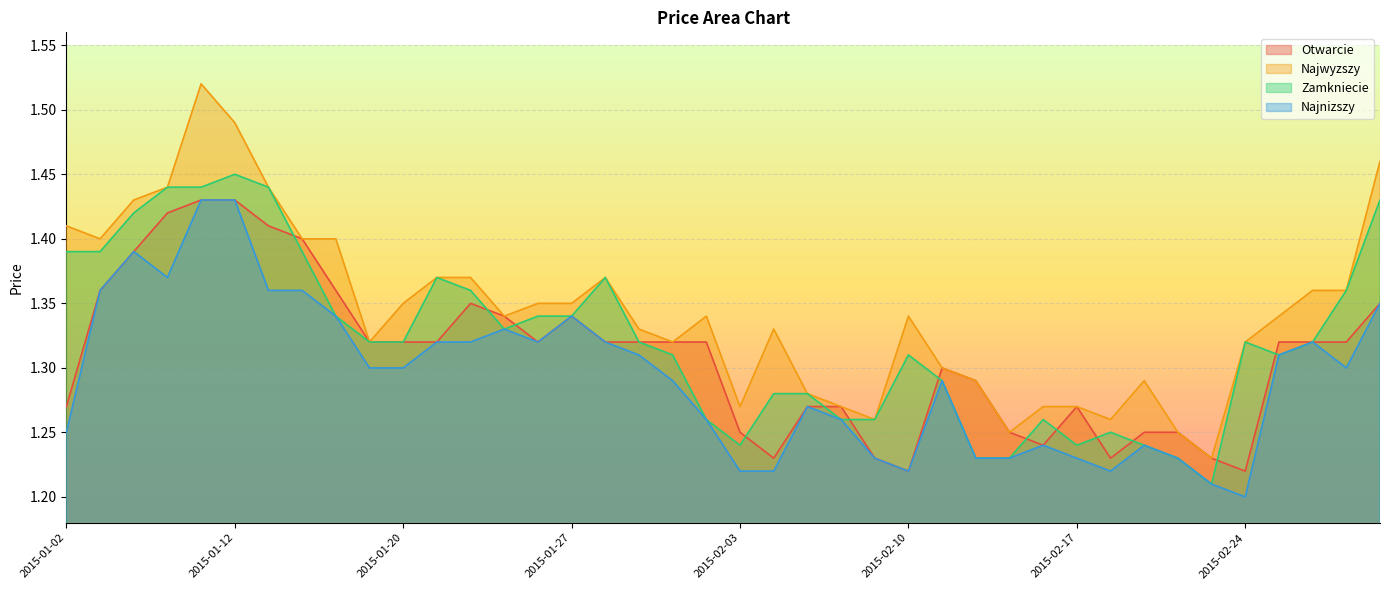

At which category is the sum across all series the highest?

2015-01-09